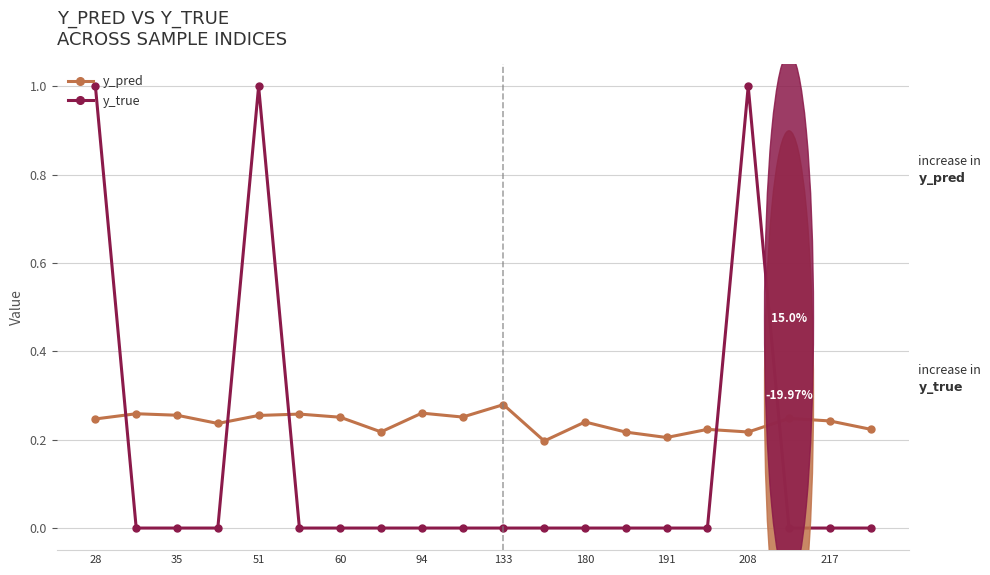

Which series has the largest total across all categories?

y_pred